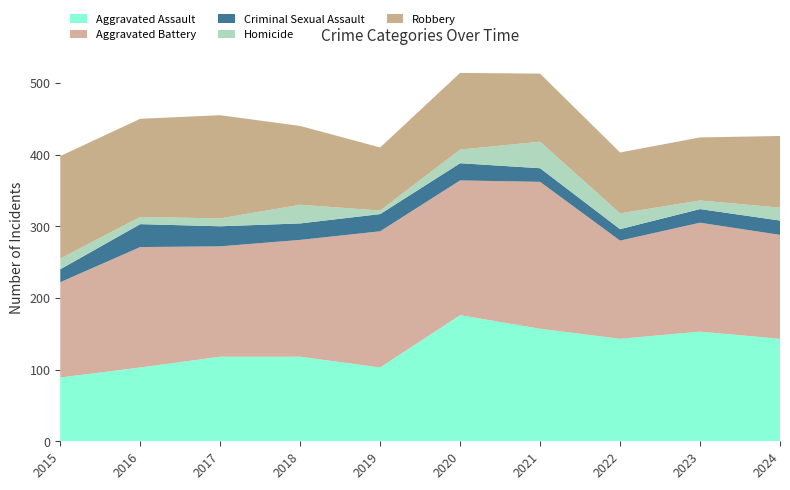

Reading left to right, extract all data points from this chart.

Aggravated Assault: 89	103	118	118	103	176	157	143	153	143
Aggravated Battery: 133	168	154	163	190	188	205	137	152	145
Criminal Sexual Assault: 18	32	28	23	24	24	19	16	19	20
Homicide: 15	10	11	26	5	19	37	22	12	18
Robbery: 143	137	144	110	88	107	95	85	88	100